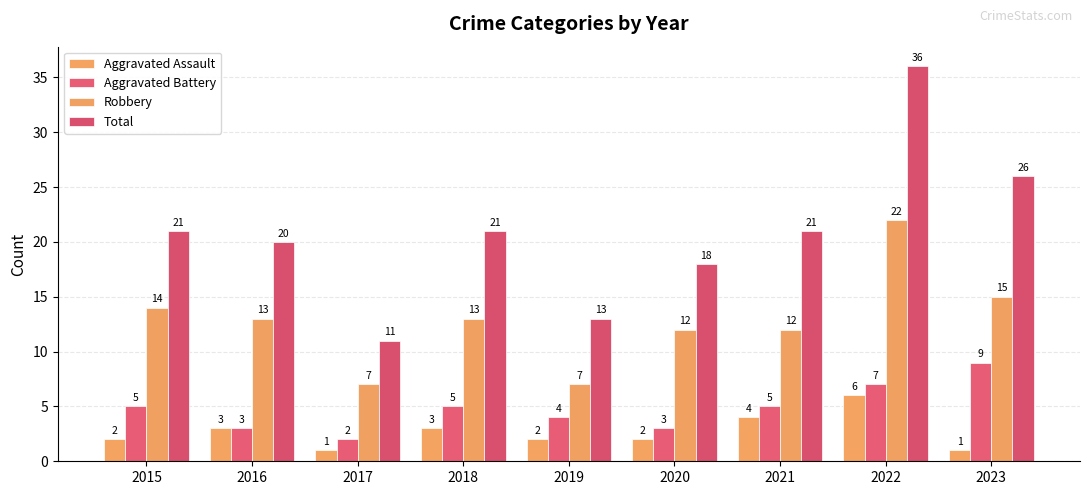

Reading left to right, what are all the values shown in this chart?

Aggravated Assault: 2	3	1	3	2	2	4	6	1
Aggravated Battery: 5	3	2	5	4	3	5	7	9
Robbery: 14	13	7	13	7	12	12	22	15
Total: 21	20	11	21	13	18	21	36	26